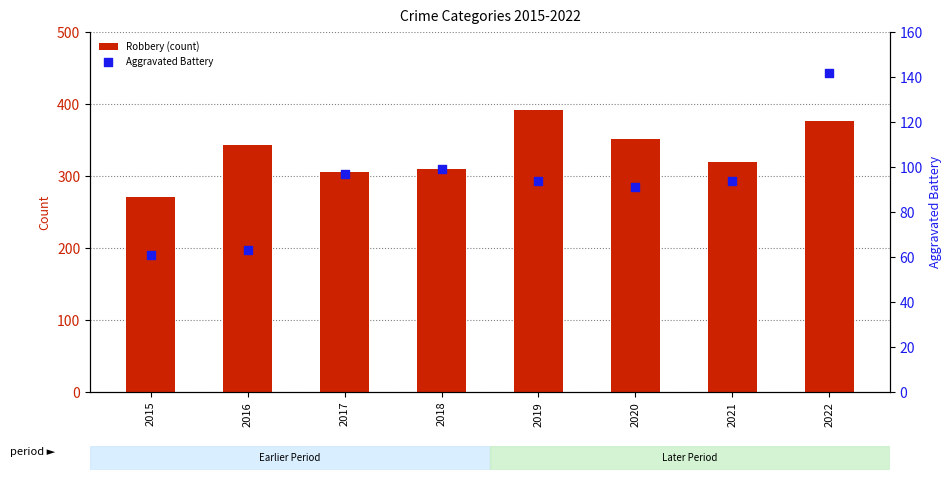

What is the total value across all series at 2017?

403